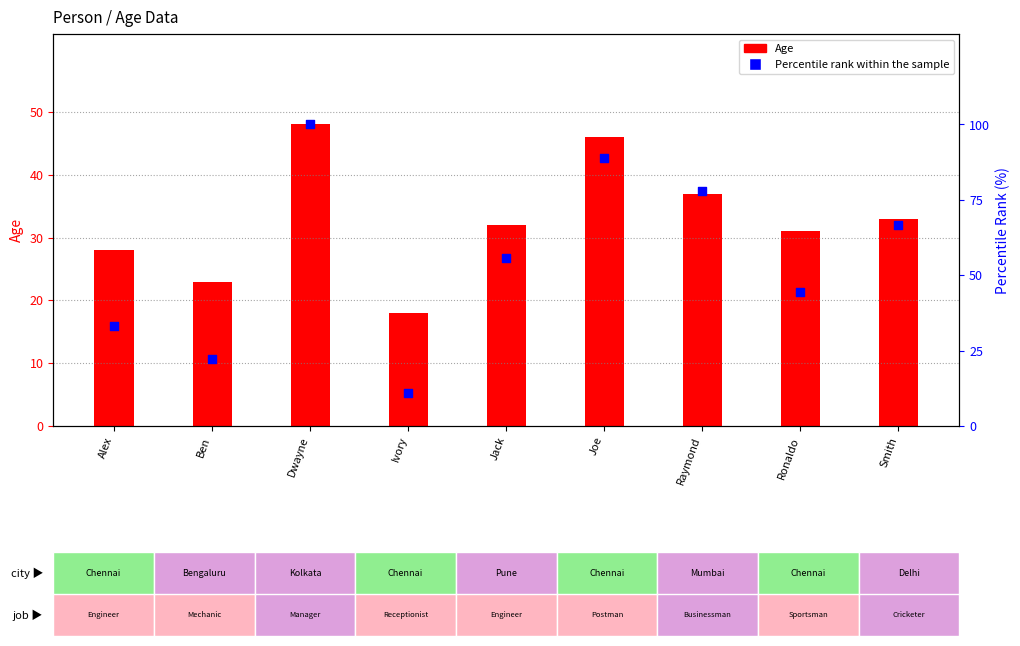

Is the value of Age at Smith greater than the value of Percentile rank within the sample at Jack?

No